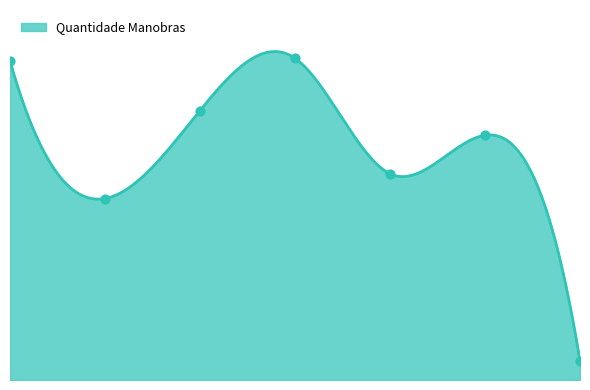

Between TROCA TURNO and RODRIGO FABIANO, which is larger?

RODRIGO FABIANO